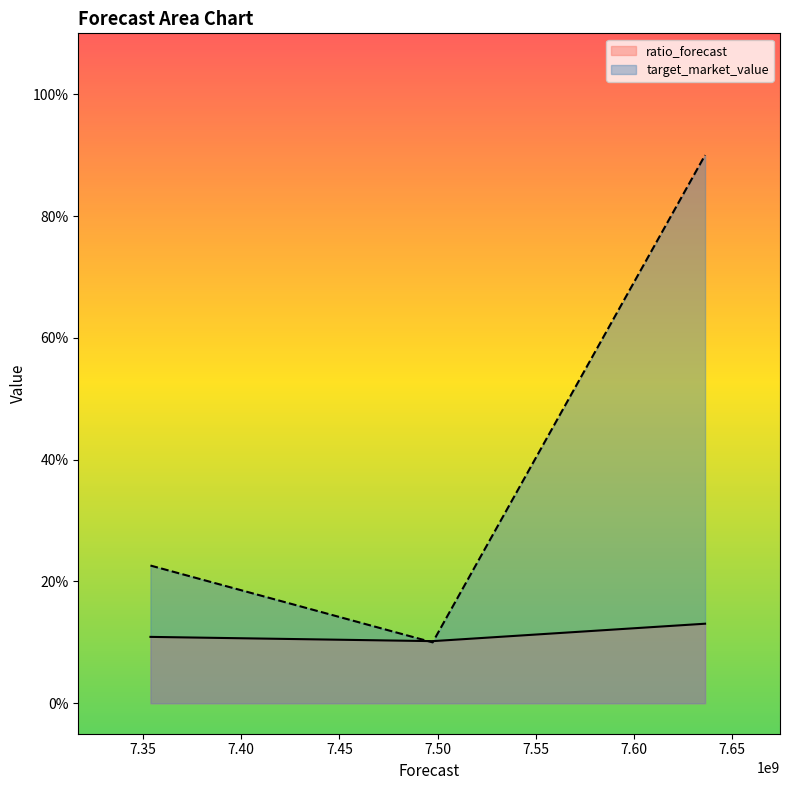

What is the change in value from 7.30 to 7.35?

-12.6